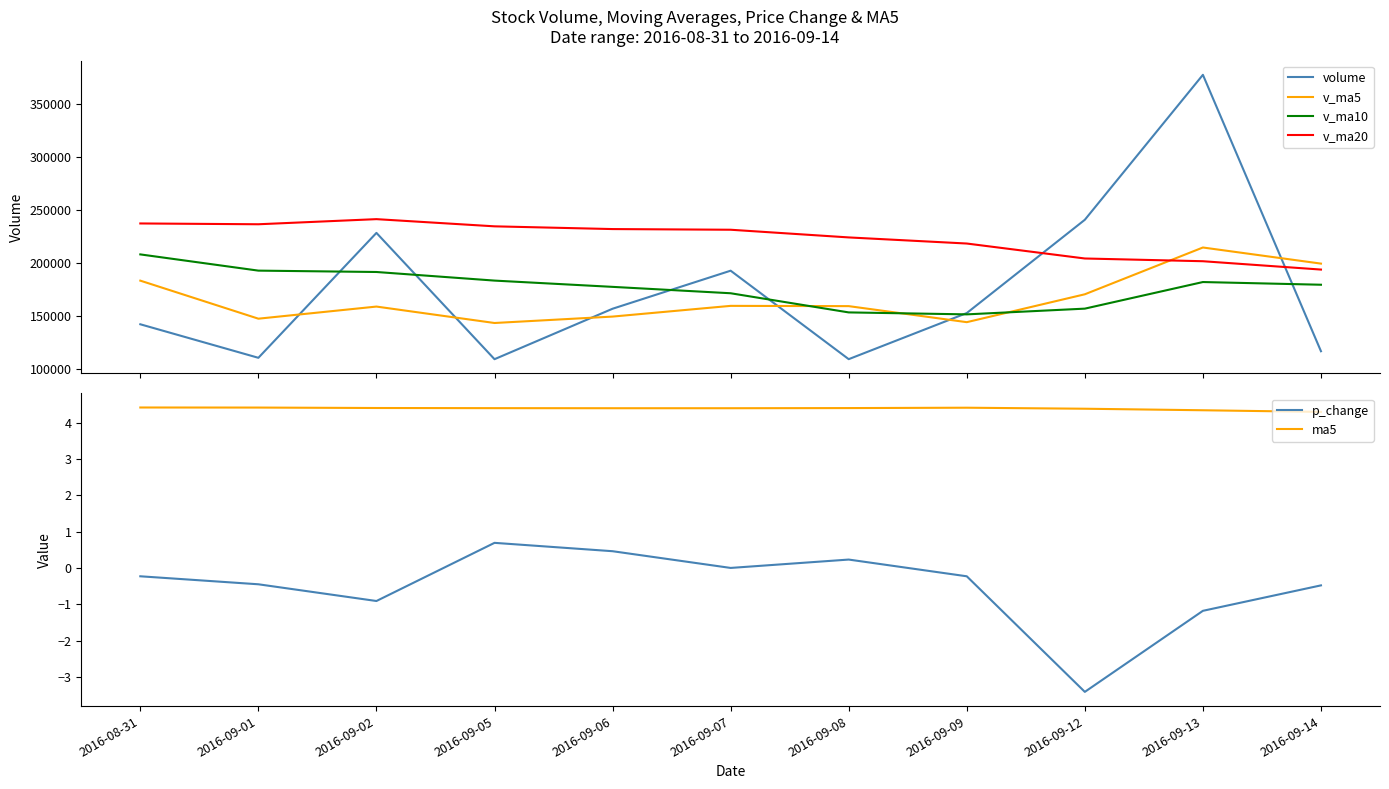

What is the spread (max minus min) of values at 2016-09-05?

234828.0